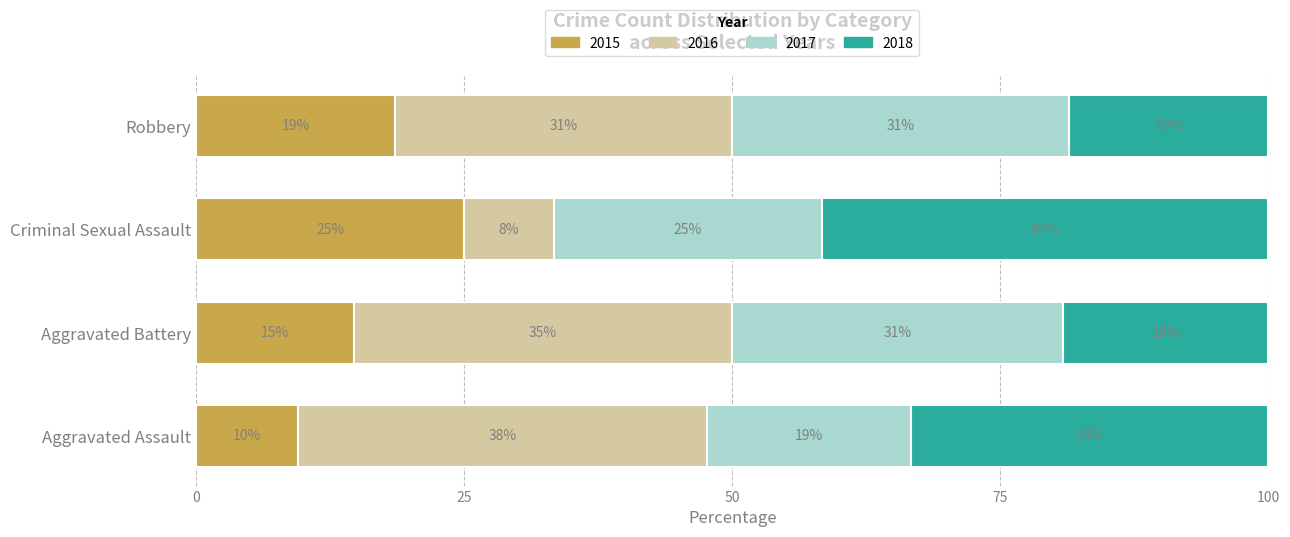

How many categories are shown in the chart?

4